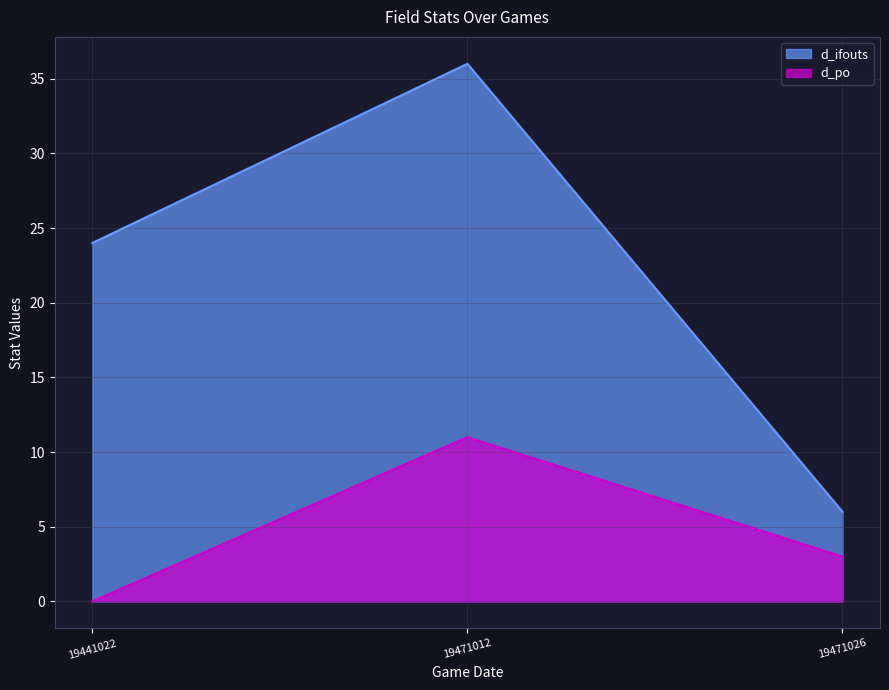

Is it true that d_po equals 11 at 19471012?

True